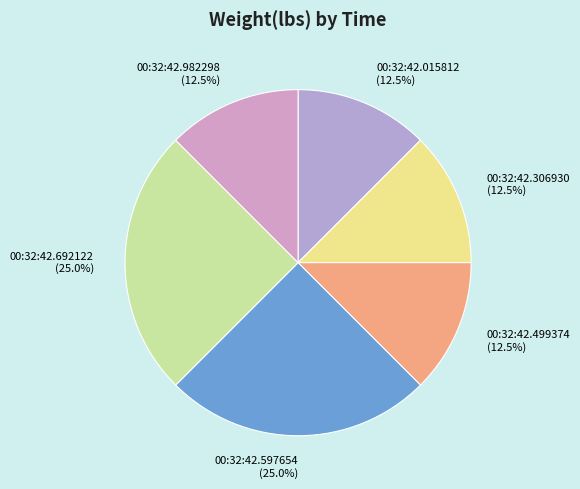

How many slices are in this pie chart?

6